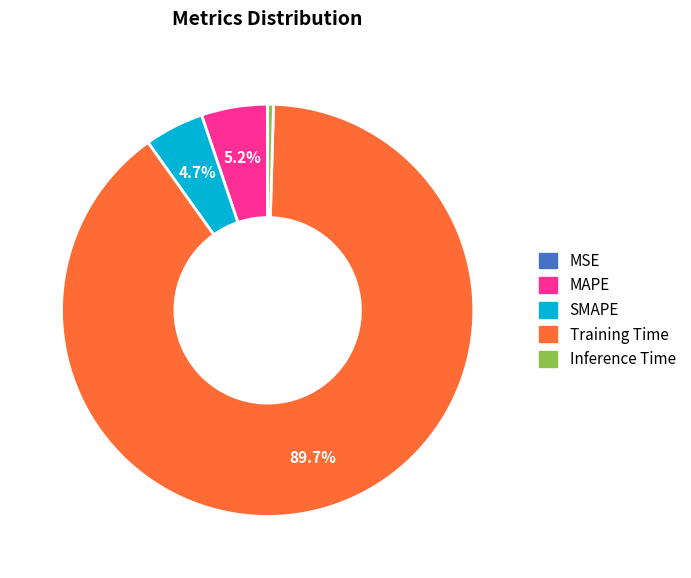

Do Training Time and Inference Time together represent more than half of the pie?

Yes